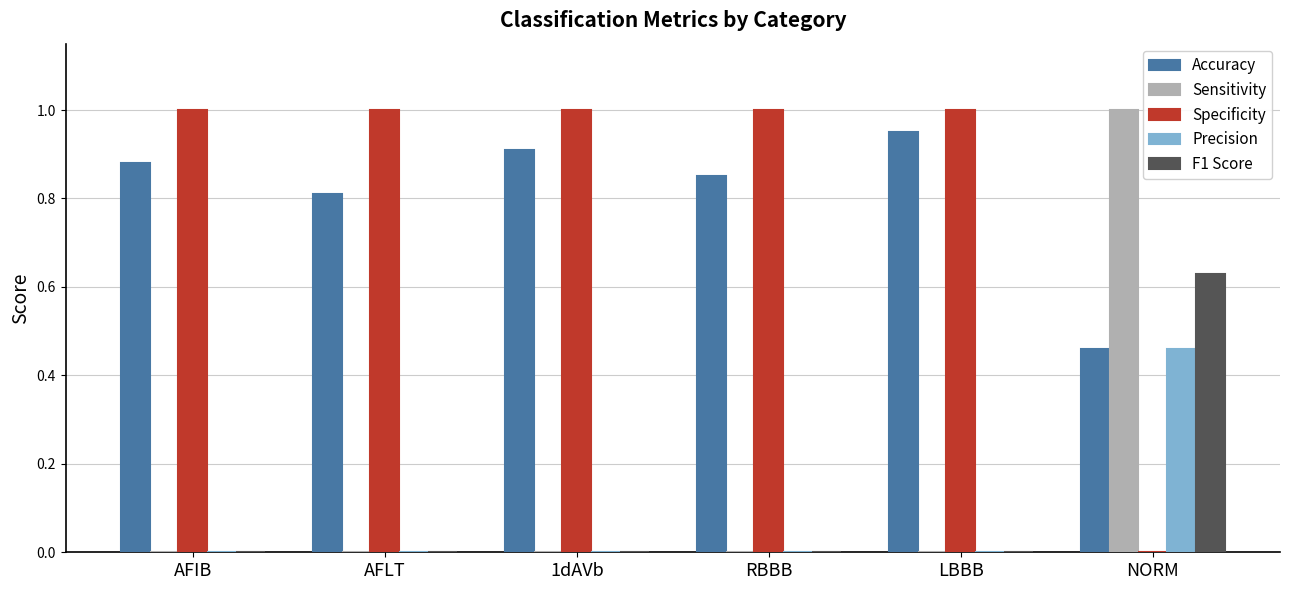

How many data points does each series have?

6